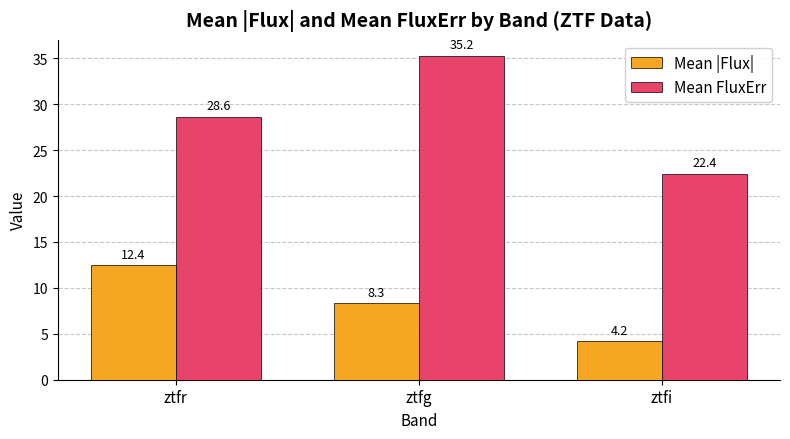

Is it true that Mean |Flux| equals 21.6 at ztfr?

False